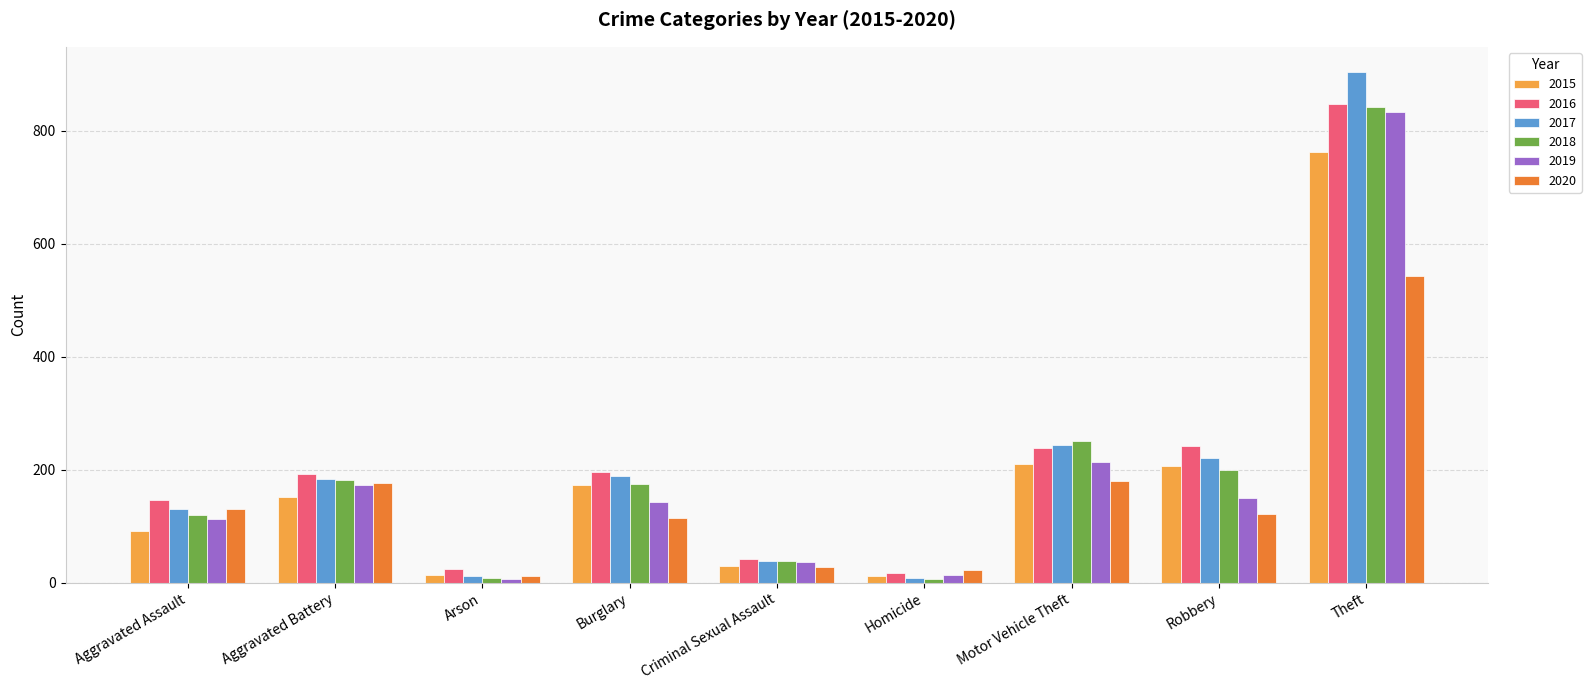

What are all the series names shown in the legend?

2015, 2016, 2017, 2018, 2019, 2020